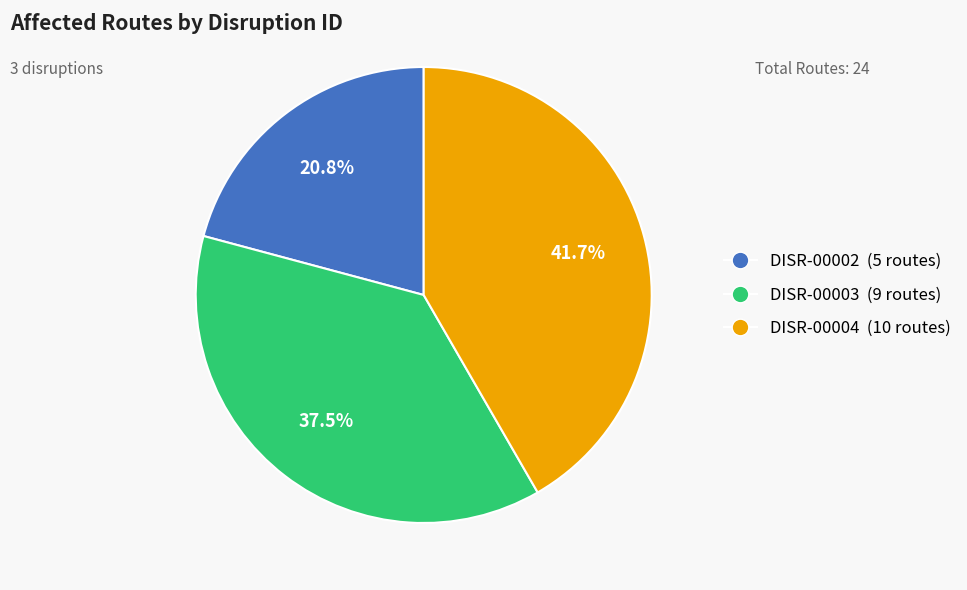

Between DISR-00004 and DISR-00003, which is larger?

DISR-00004